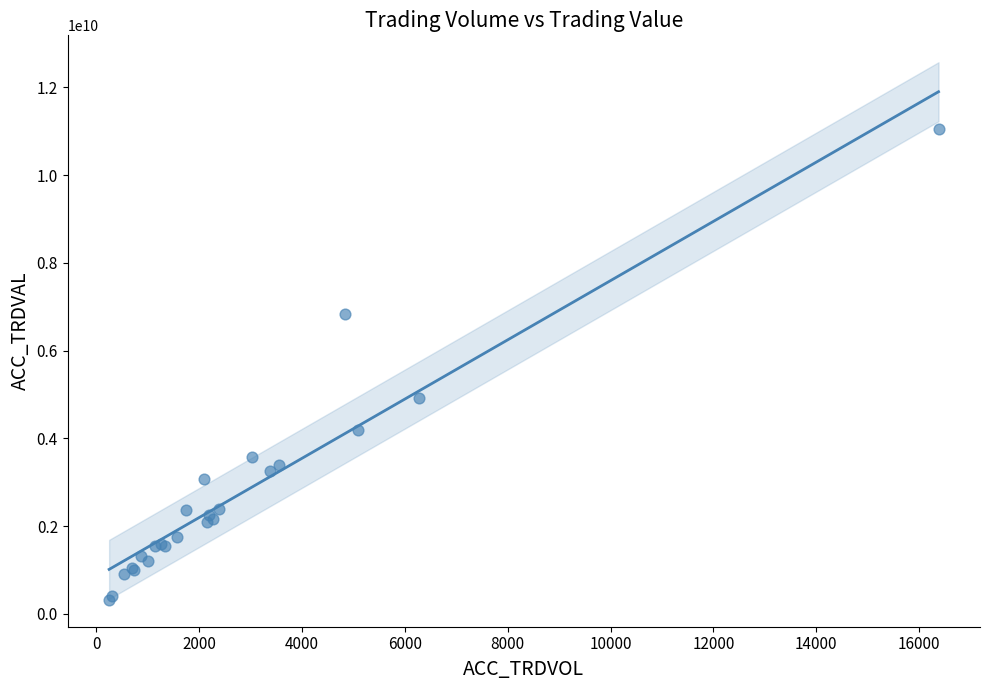

What Y value in the scatter plot is closest to 5691790000?

4933565000